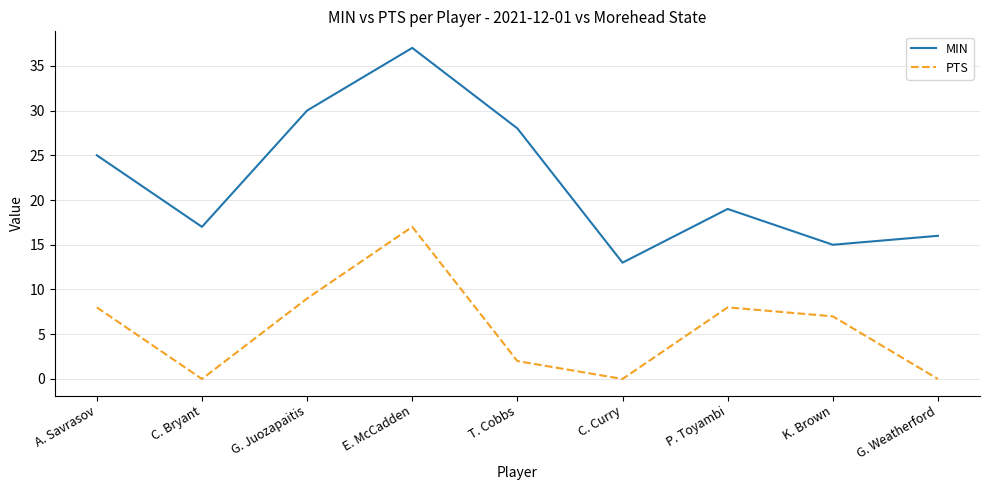

What is the total value across all series at C. Curry?

13